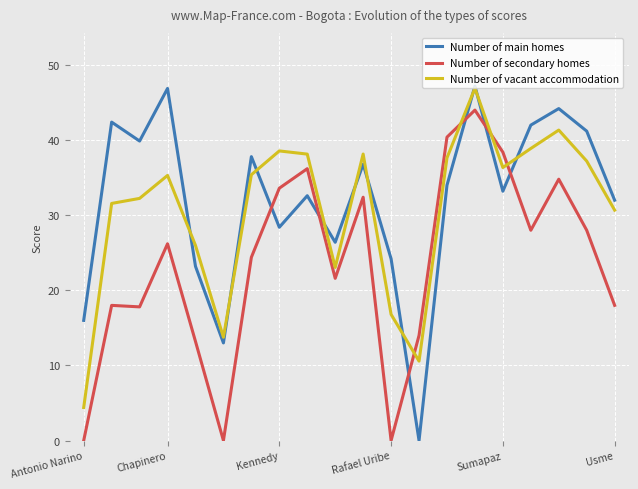

How many times do Number of secondary homes and Number of main homes cross each other?

6